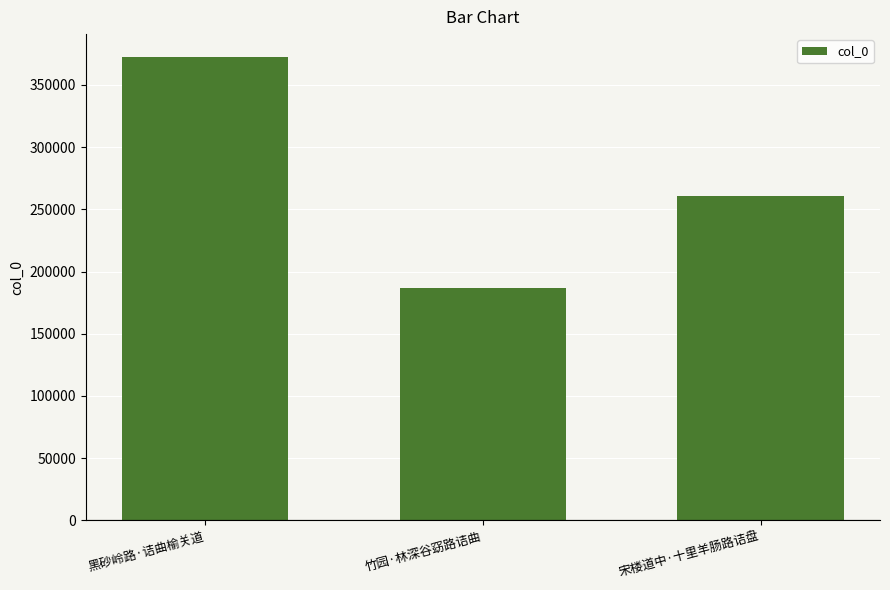

What is the maximum value shown in the chart?

372296